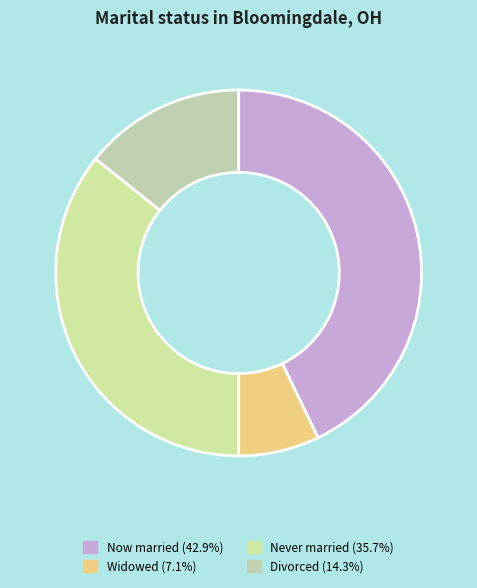

Count the number of slices in the pie.

4